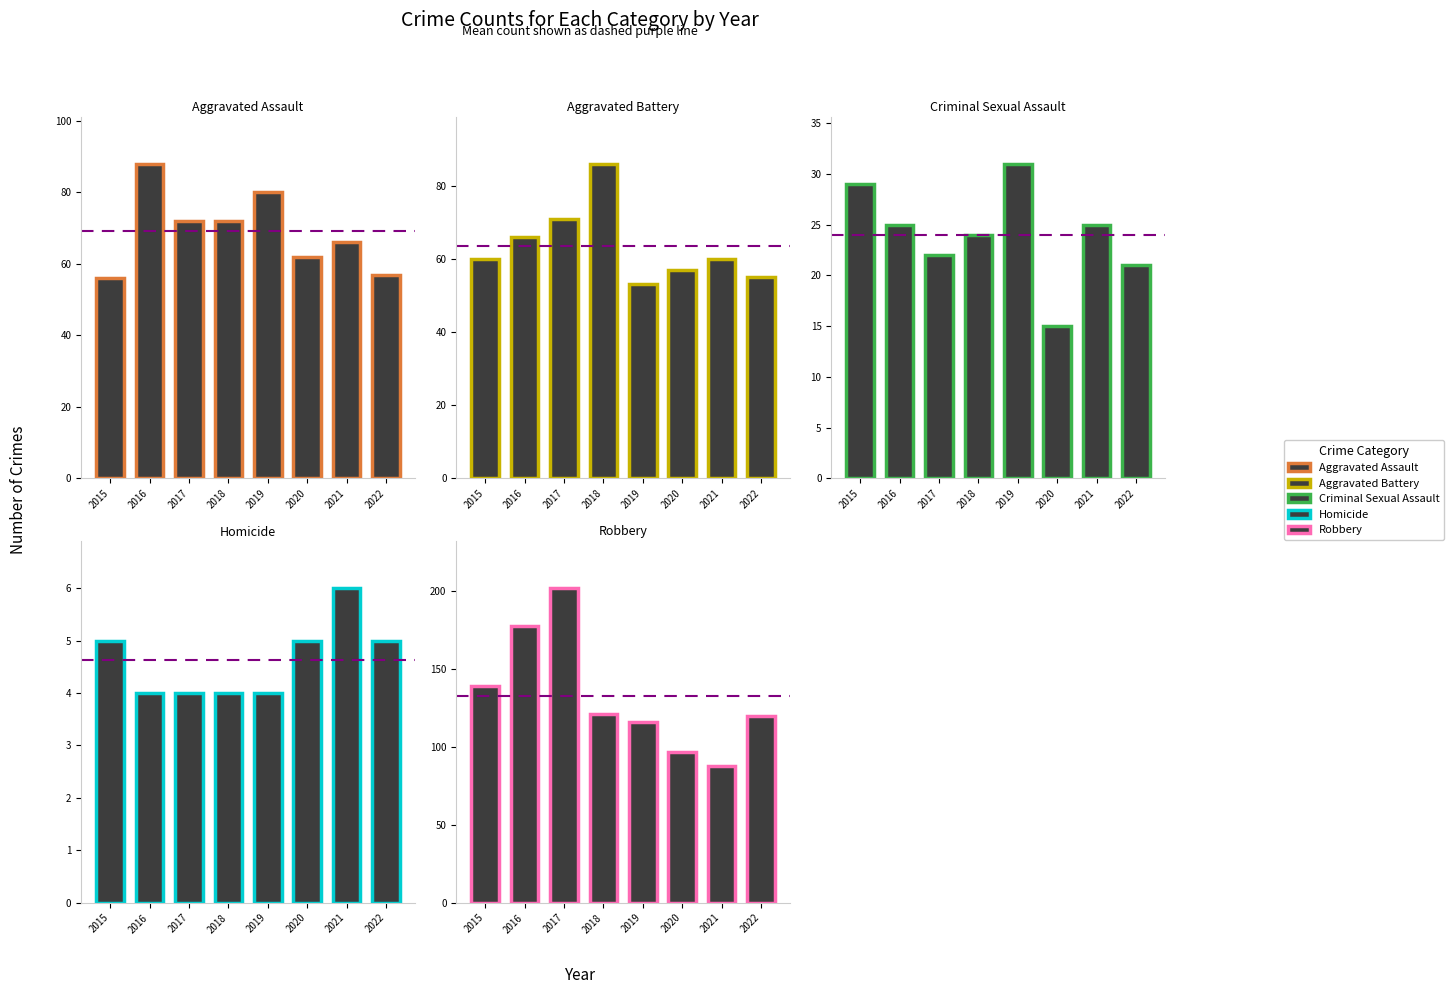

At how many categories does at least one series exceed 58?

8